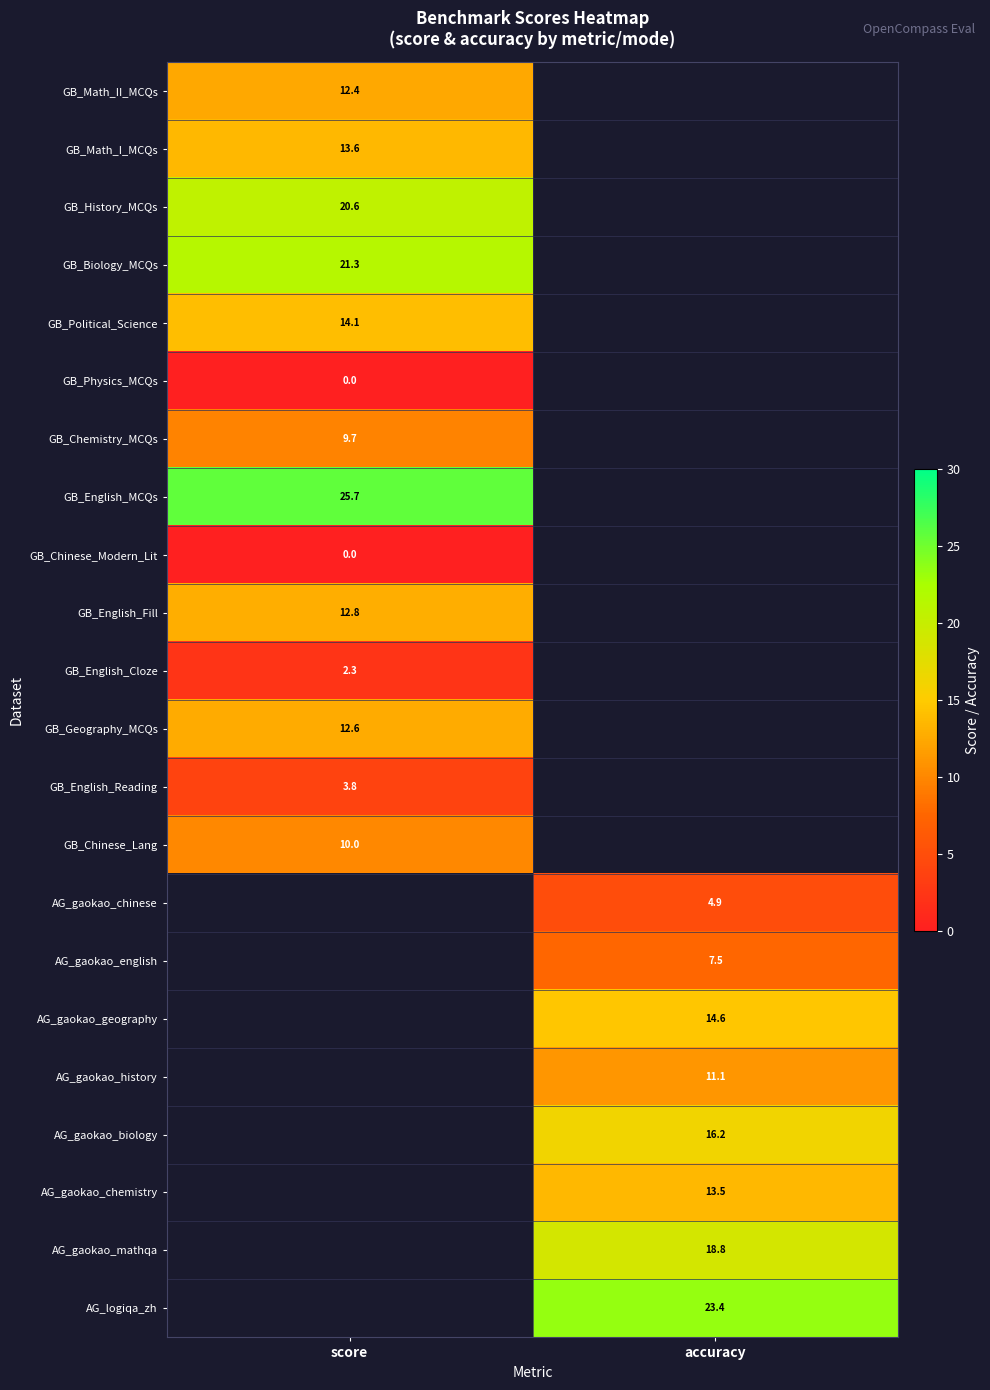

True or false: GB_English_Fill has a value of 19.0 at score.

False